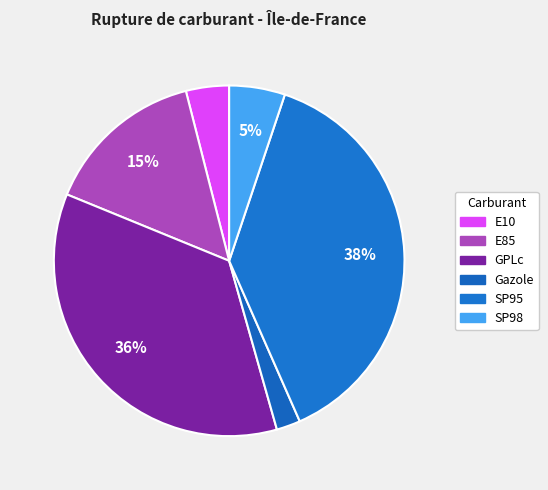

Rank the categories by value from highest to lowest.

SP95, GPLc, E85, SP98, E10, Gazole